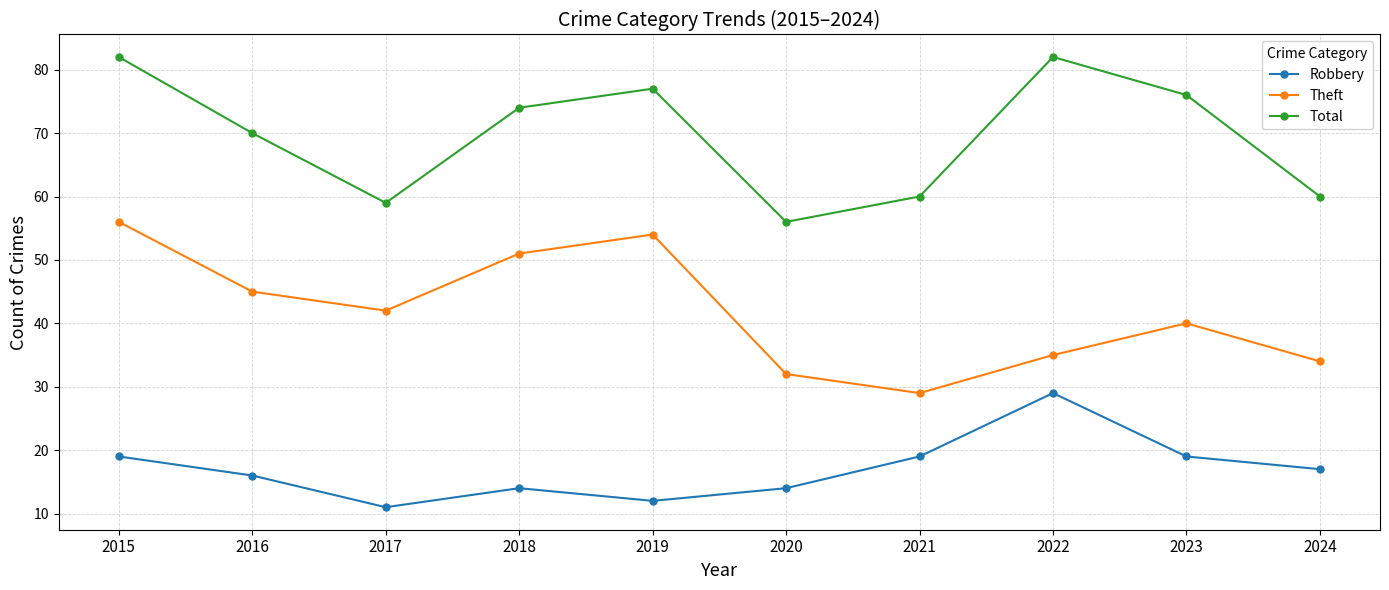

How many lines are shown in the chart?

3